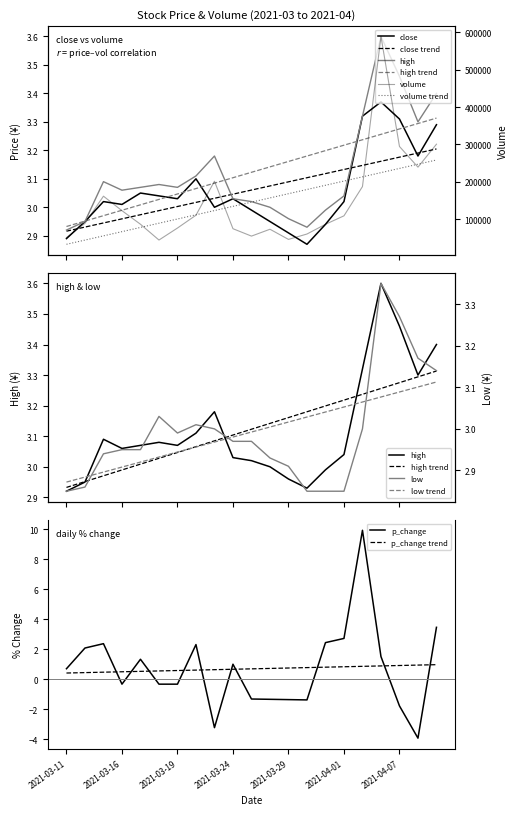

What is the average value of the high series?

3.1